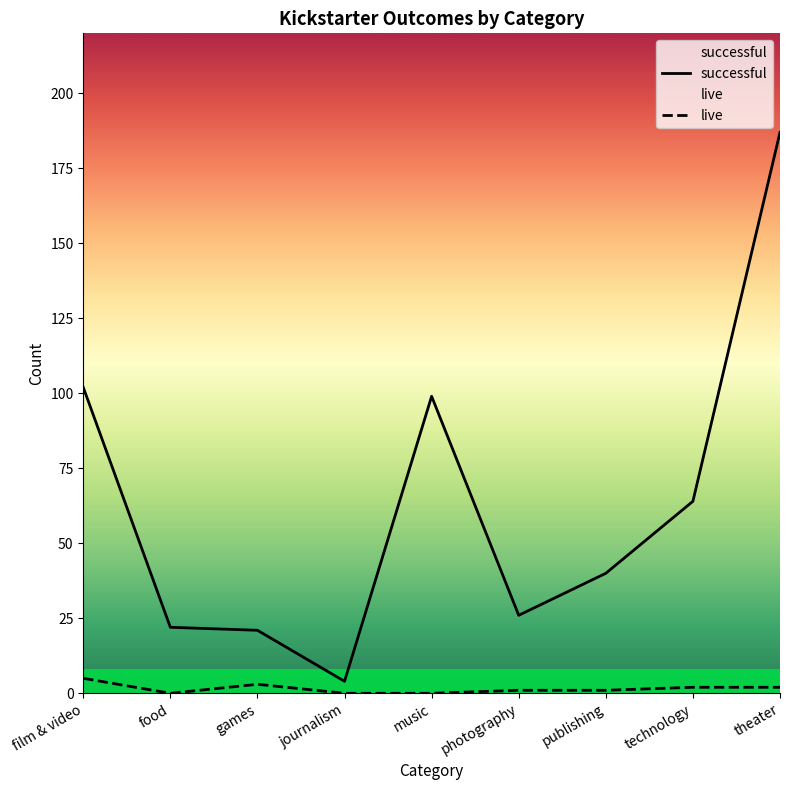

The value of successful at technology is 36. True or false?

False